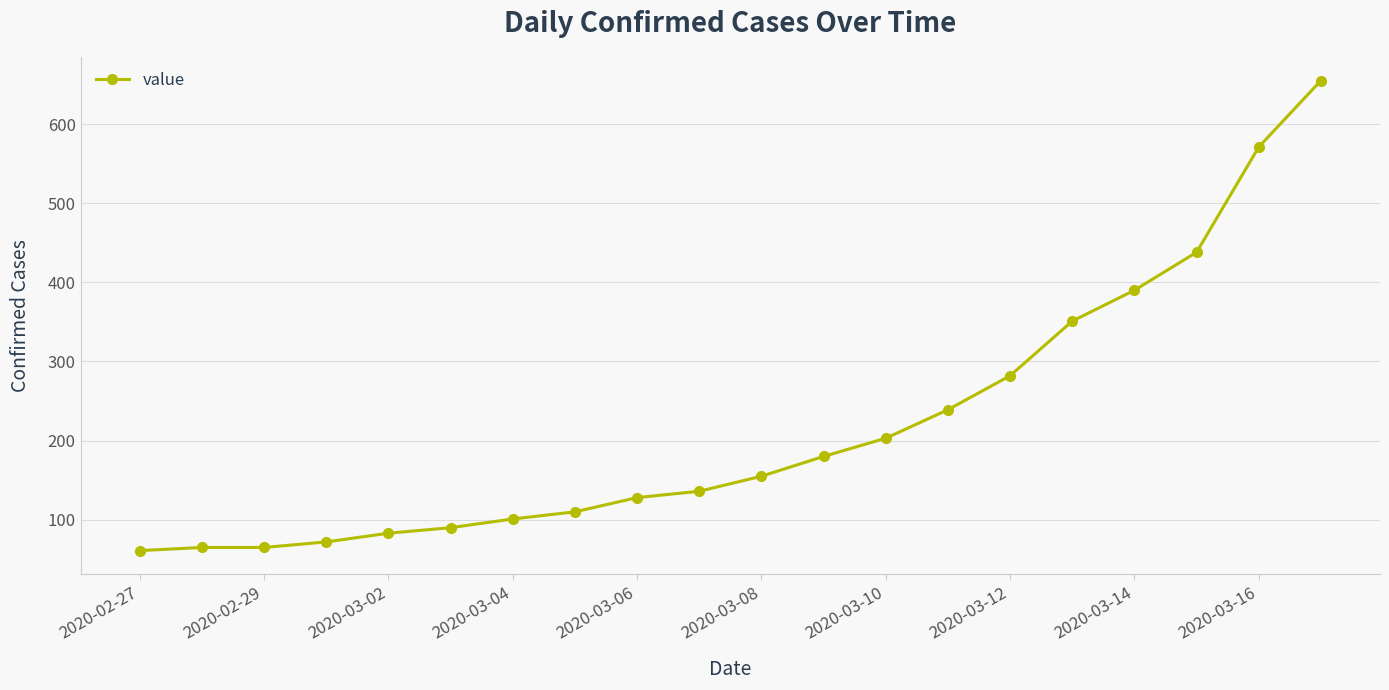

What is the value of the 13th point from the left?

203